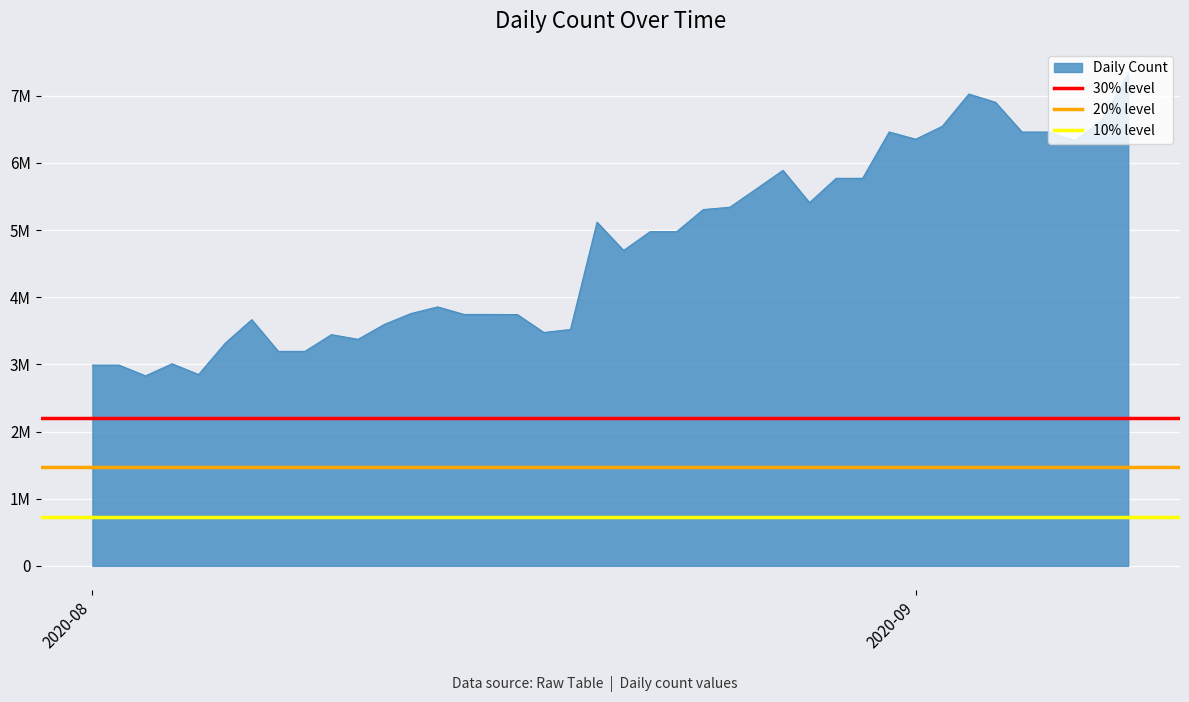

What is the value of the 30% level point at the 2nd from the left?

2199293.4